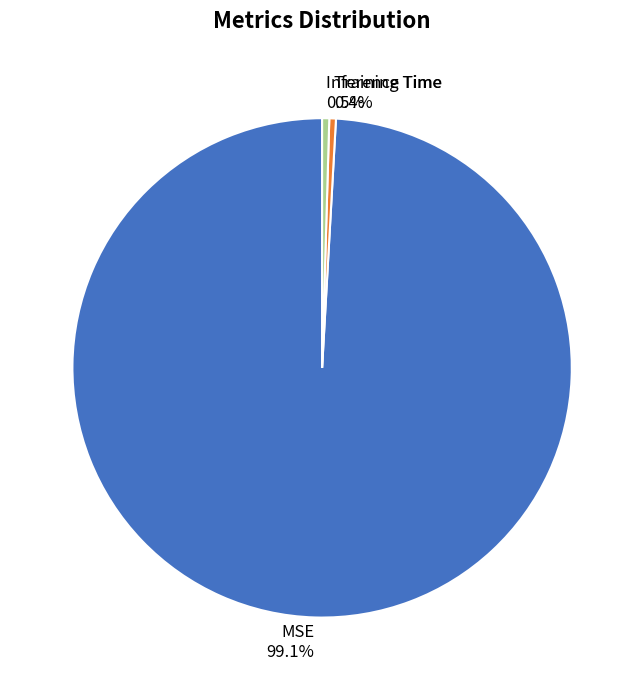

To the nearest percent, what is the average slice percentage?

33%